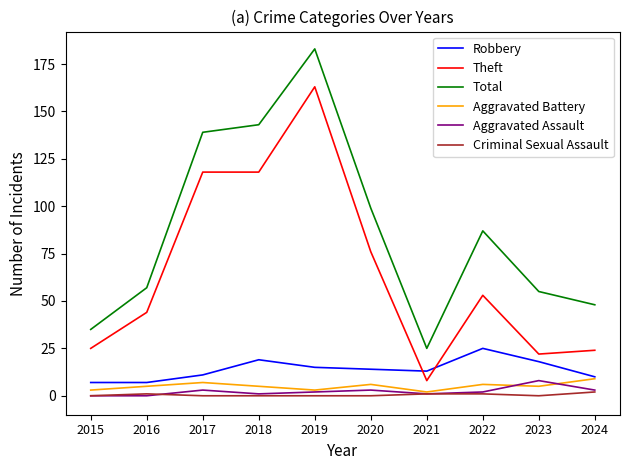

True or false: Robbery and Theft cross at least once.

True